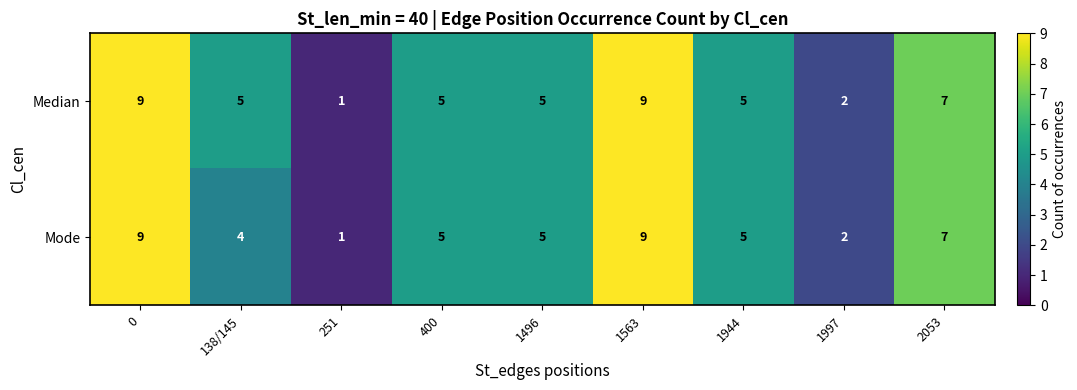

What is the difference between the maximum and second lowest values in the Median series?

7